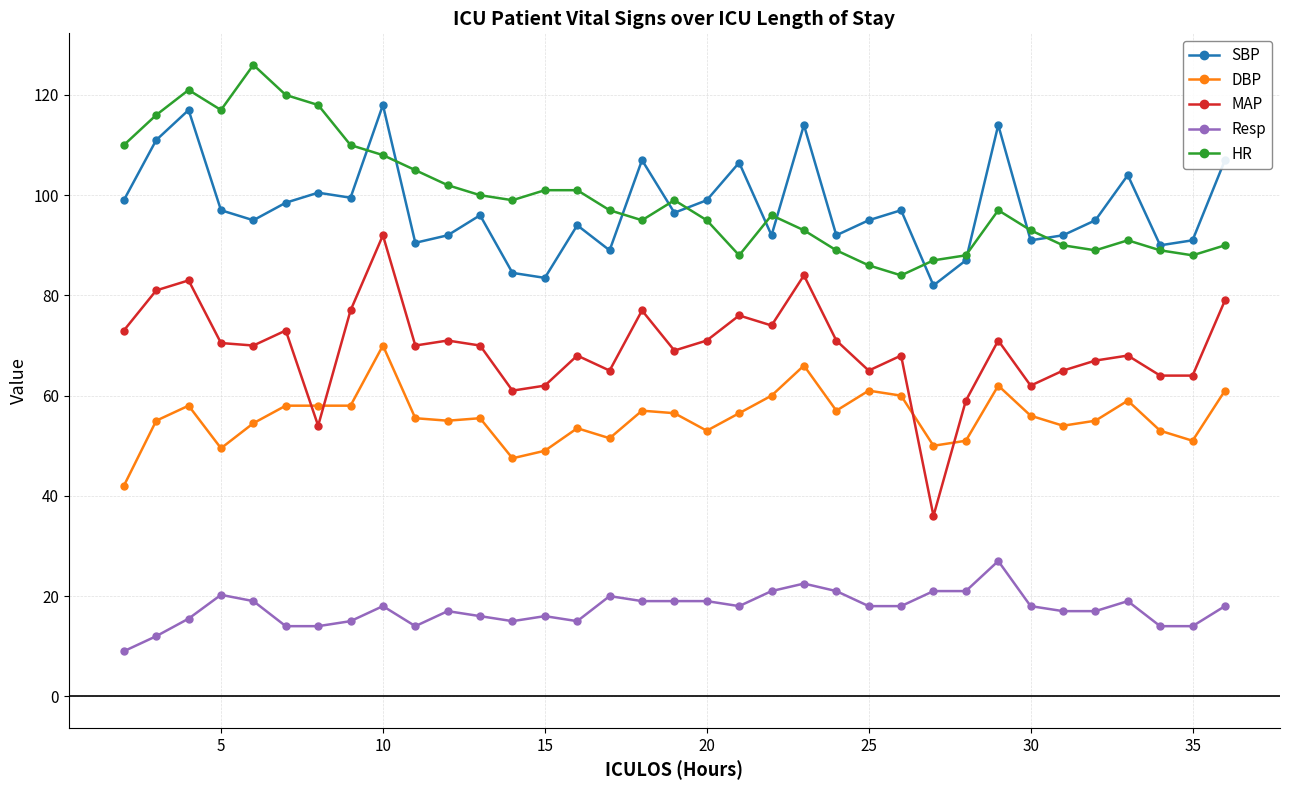

What is the lowest value of the HR series?

84.0